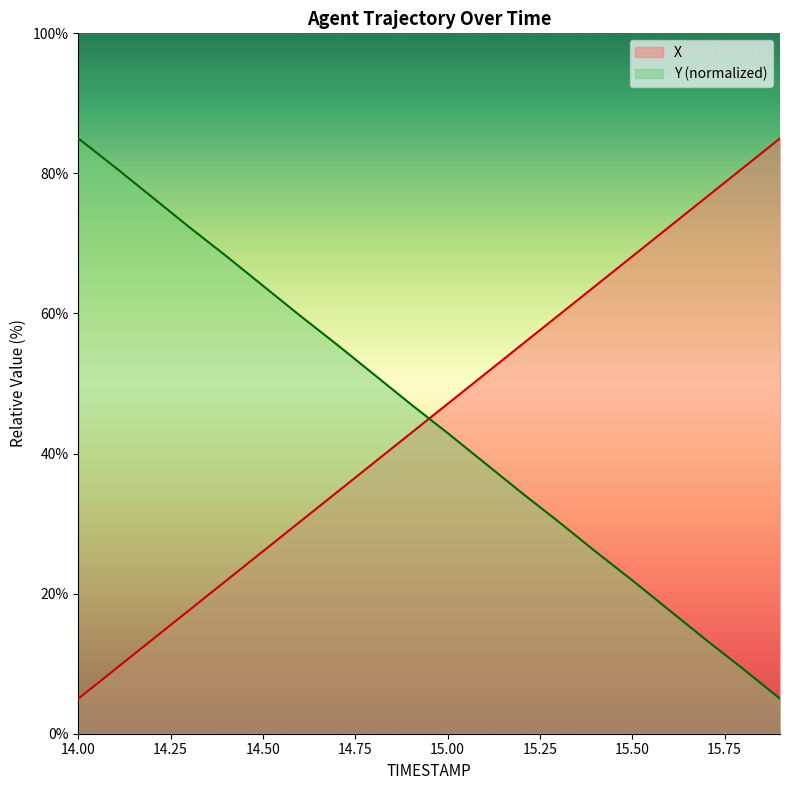

List the series in order of their overall mean, highest first.

Y, X